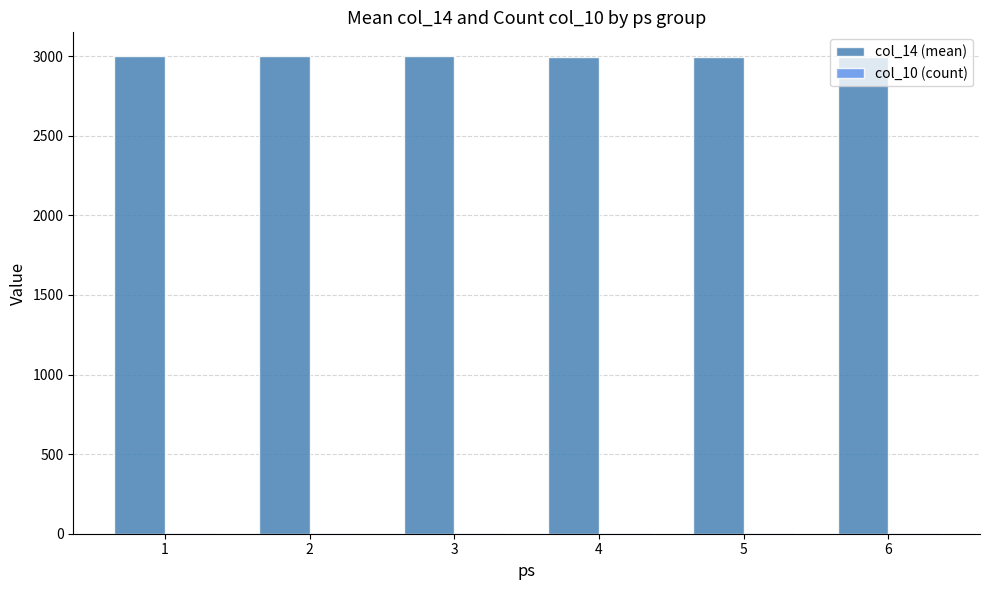

Count the number of categories in the chart.

6